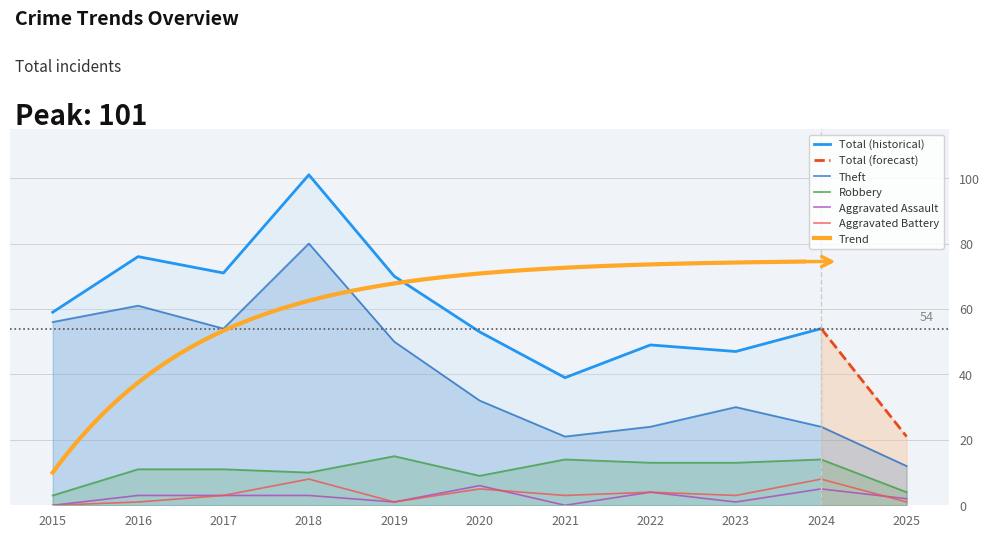

What is the difference between the maximum and second lowest values in the Aggravated Assault series?

6